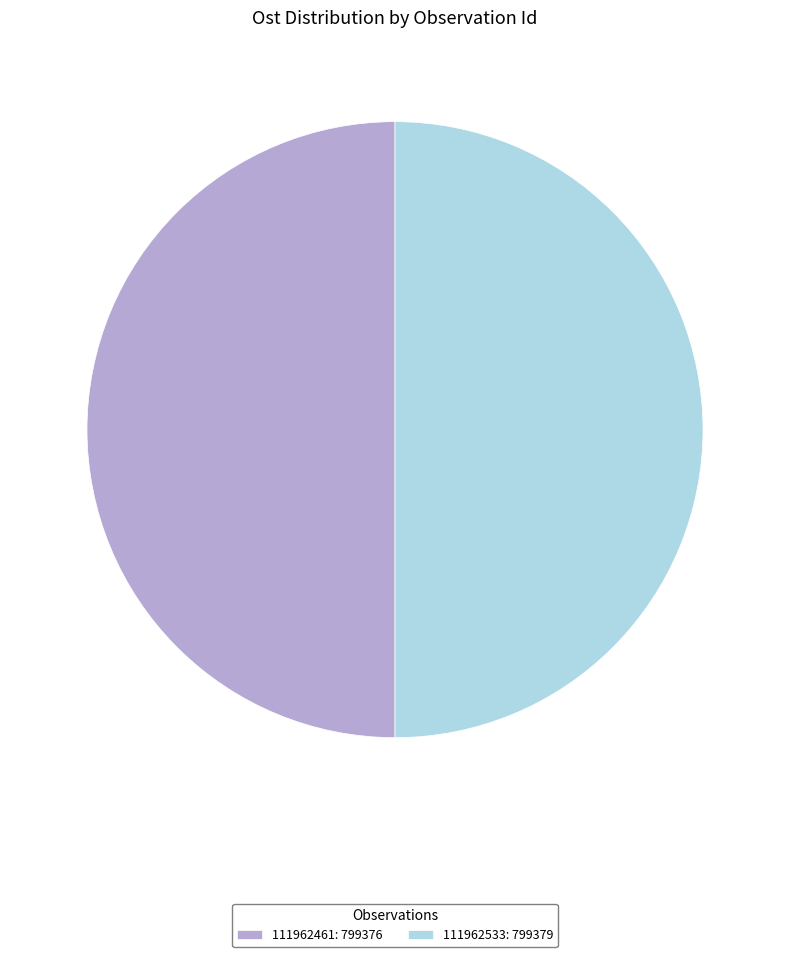

Is the sum of 111962461: 799376 and 111962533: 799379 greater than half?

Yes